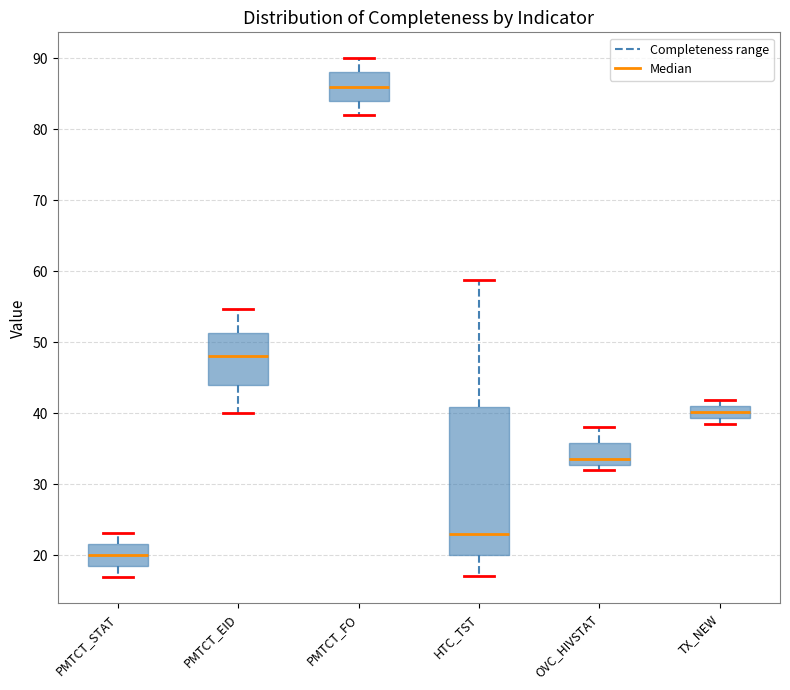

Where is the lower edge of the box for PMTCT_STAT on the y-axis? The values are not printed on the chart, so give them approximately, as read against the axis.

18